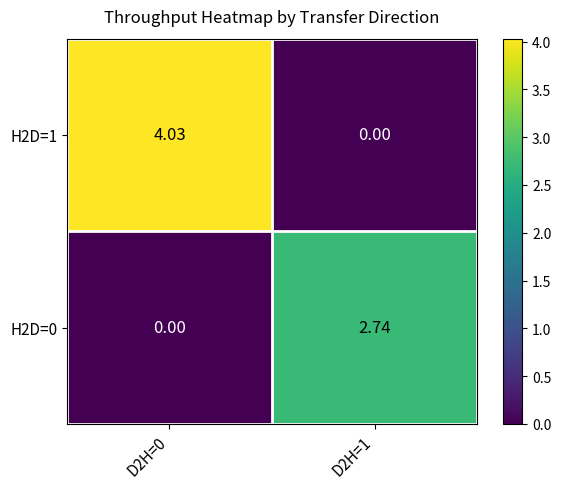

Is the value of H2D=0 at D2H=0 greater than the value of H2D=1 at D2H=0?

No